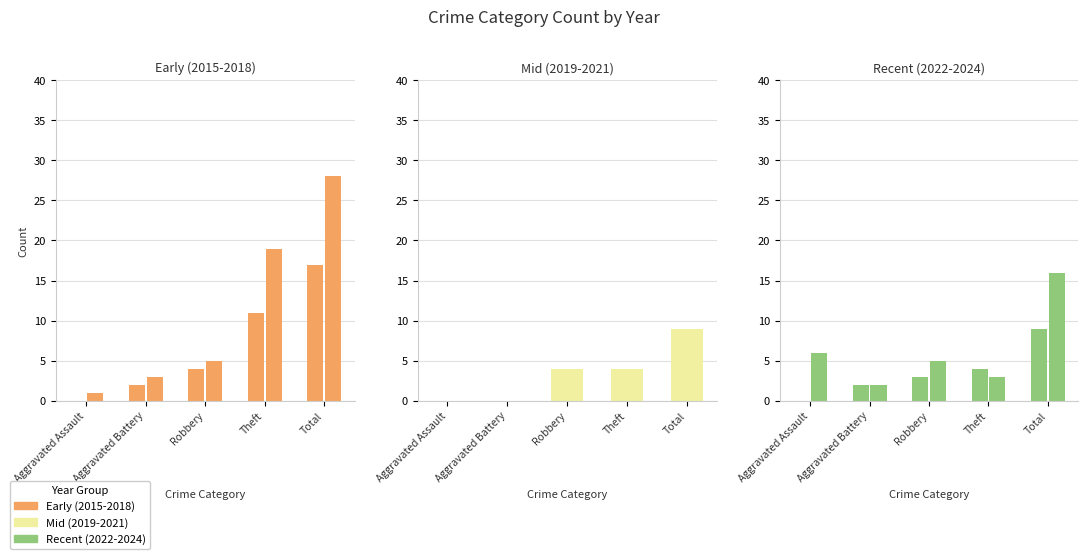

Is the value of 2022 at Theft greater than the value of 2020 at Theft?

No